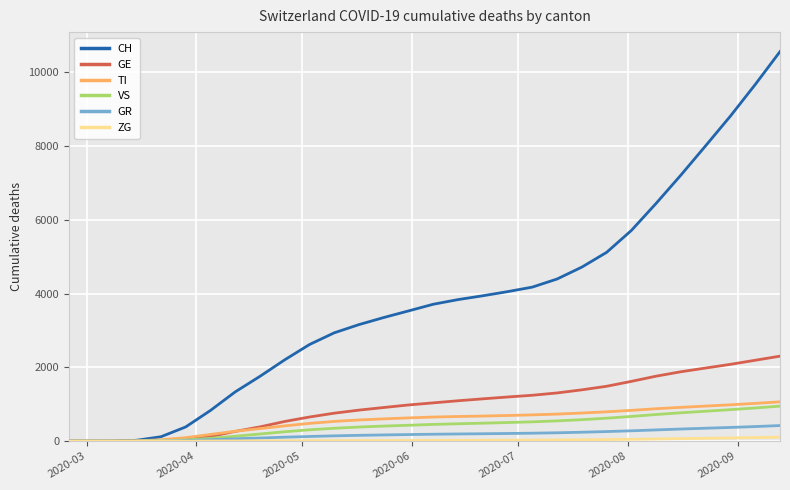

What is the difference between the maximum and minimum values in the GR series?

422